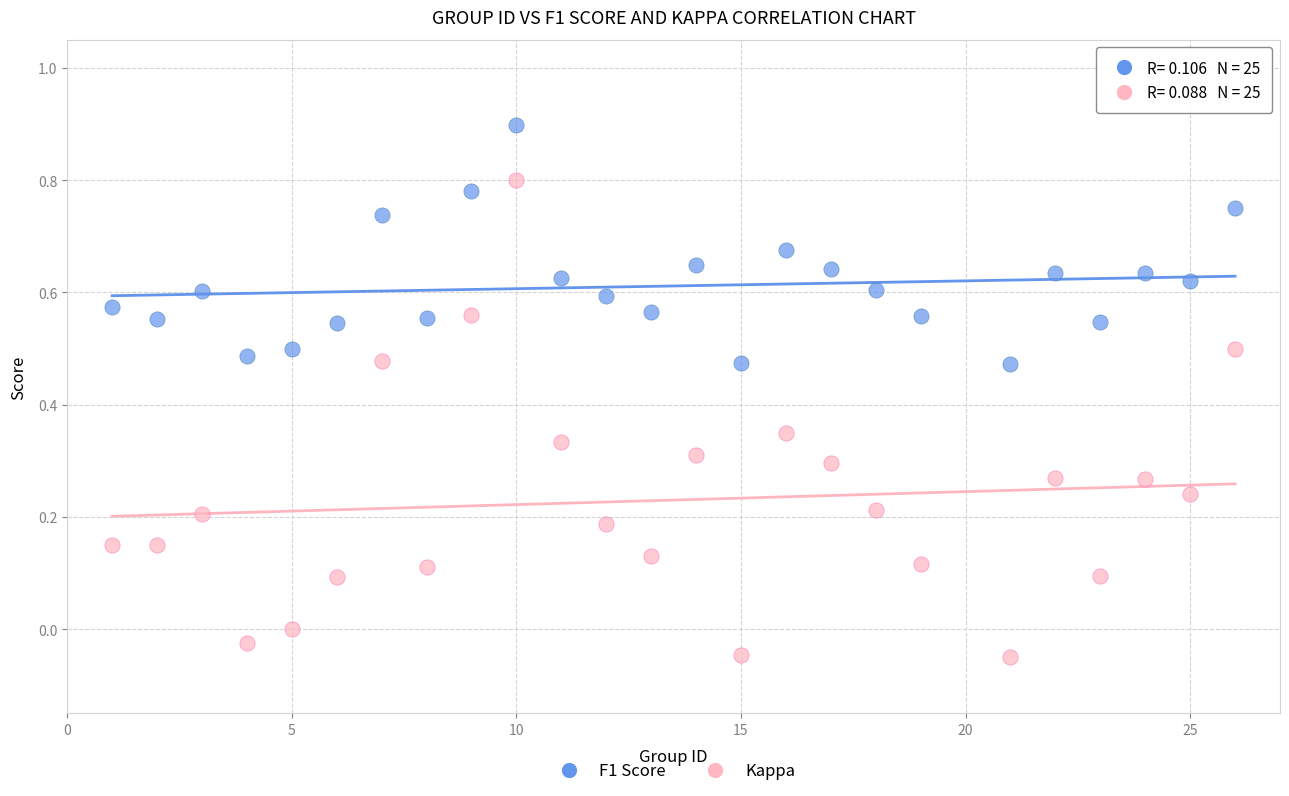

Which series contains the lowest Y value?

Kappa